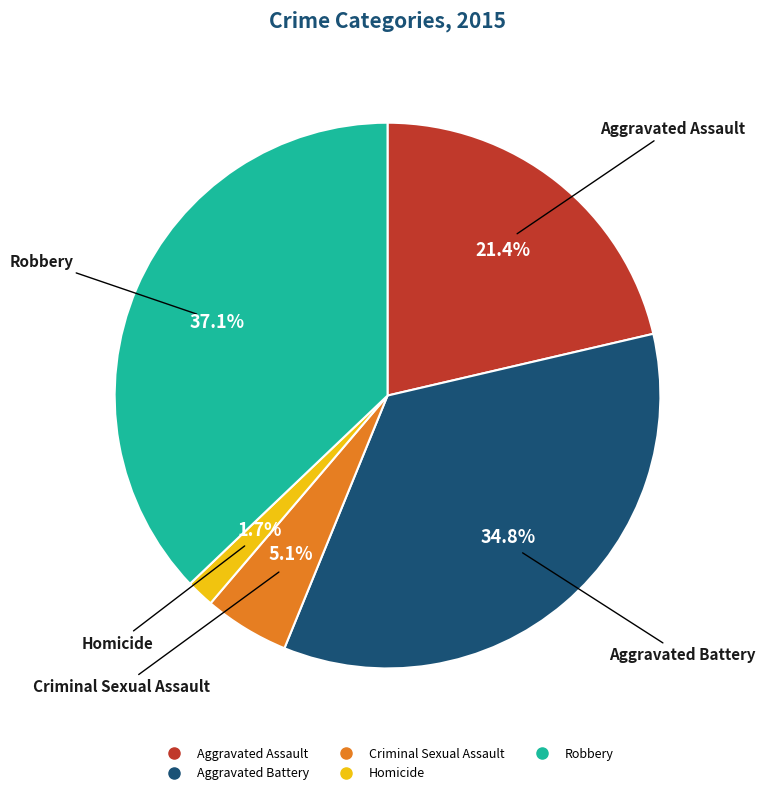

What is the largest slice in the pie chart?

Robbery